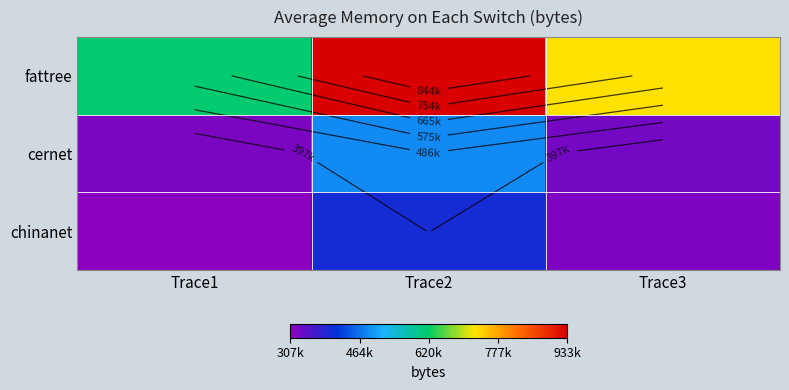

What is the difference between the highest and lowest values at Trace2?

535732